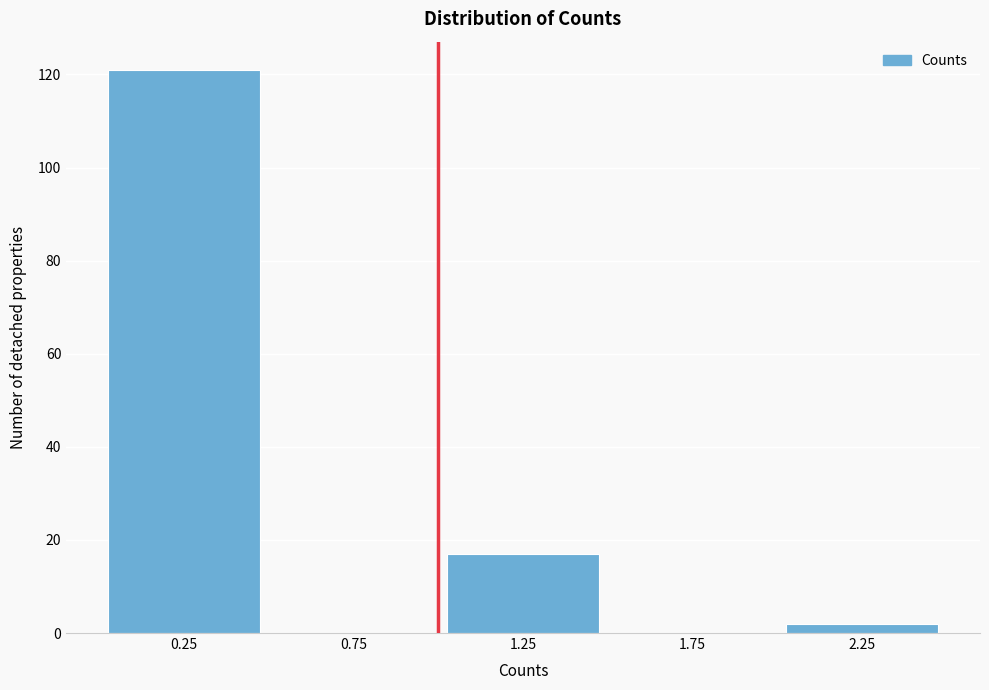

Reading left to right, list every bar in this chart as the range it spans on the x-axis followed by its height. The values are not printed on the chart, so give them approximately, as read against the axis.

0.0 to 0.5: 122
0.5 to 1.0: 0
1.0 to 1.5: 18
1.5 to 2.0: 0
2.0 to 2.5: 2